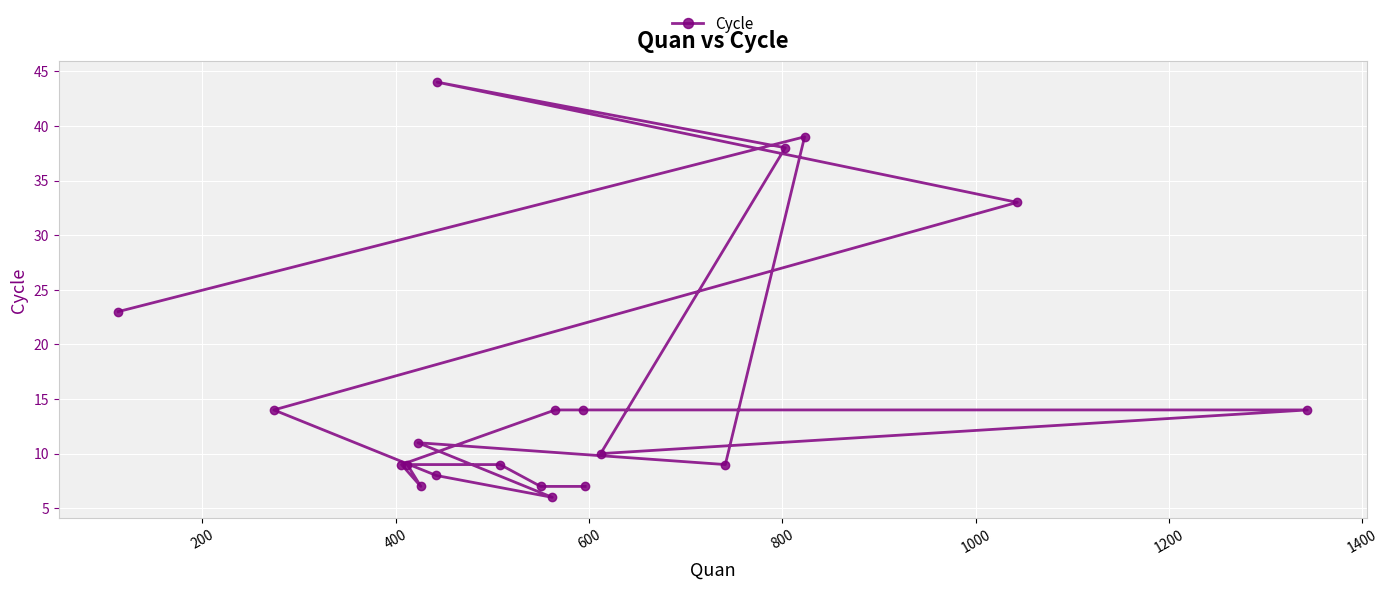

How many data points are less than 11?

10